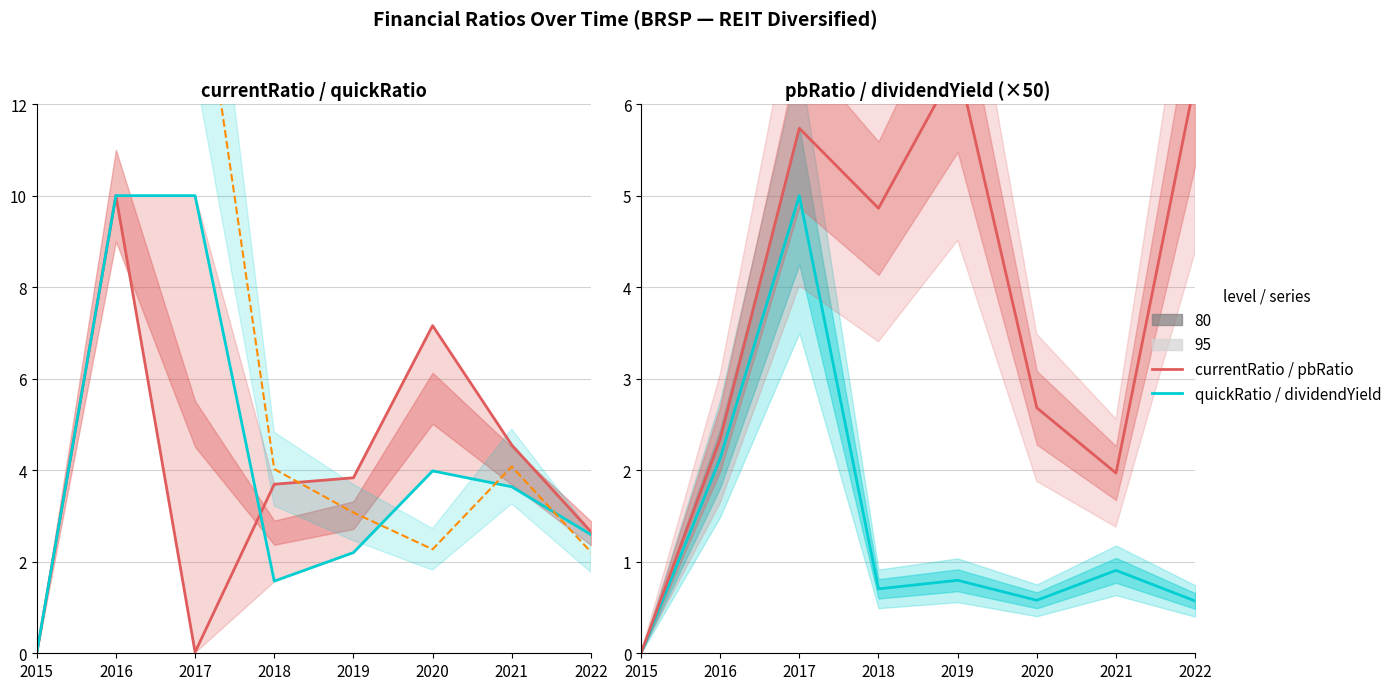

The priceToSalesRatio series shows 2.2 at 2022. True or false?

True